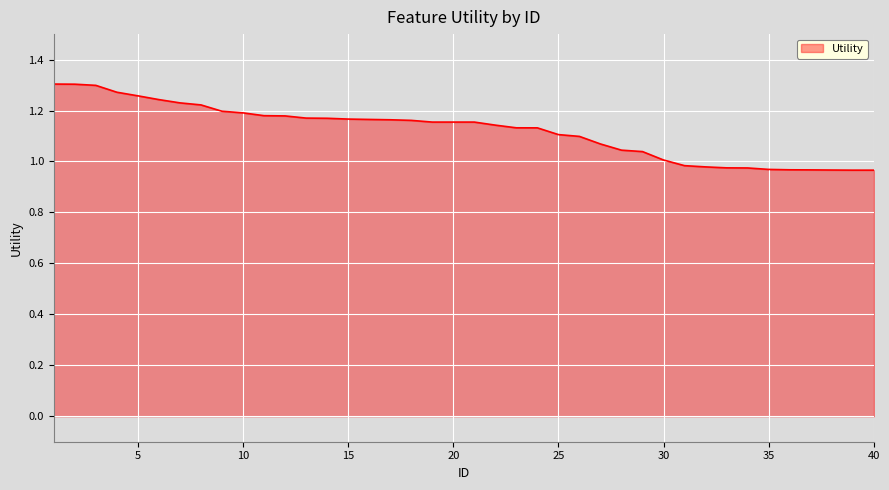

What is the difference between the maximum and minimum values?

0.3